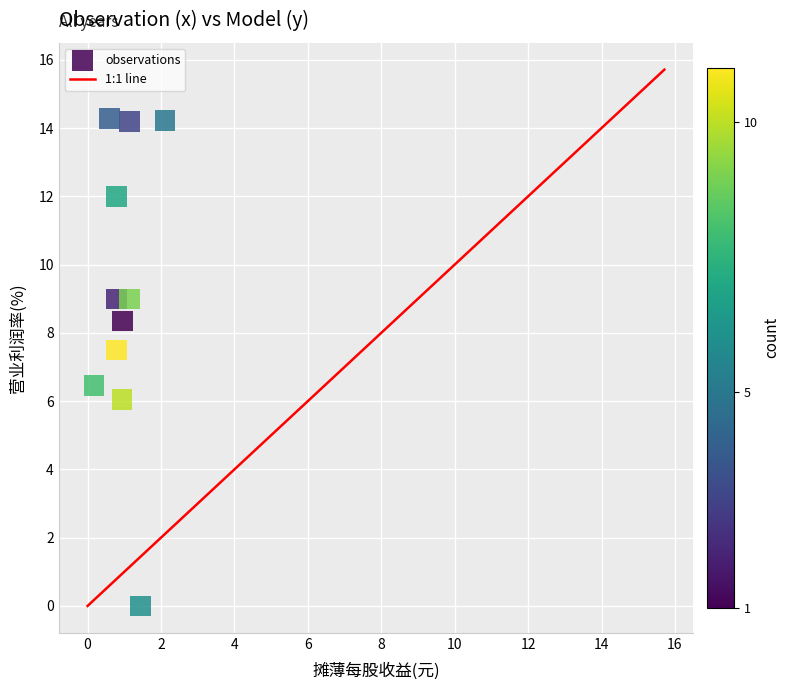

What is the range of Y values (max minus min)?

14.3